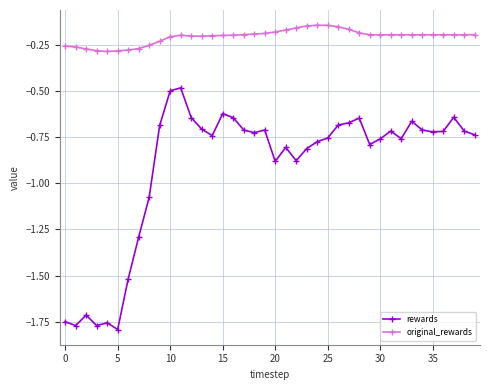

What is the sum of all original_rewards values?

-8.1